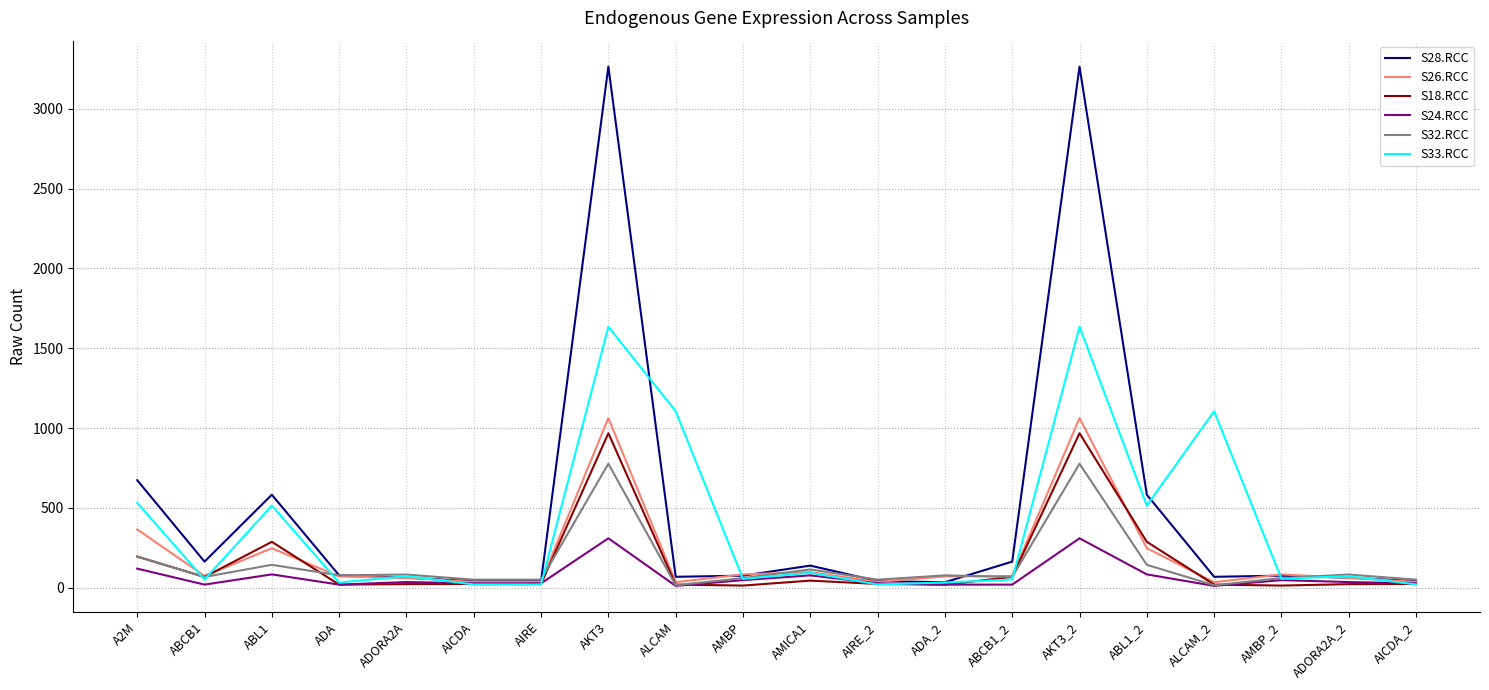

Which series has the largest range (max minus min)?

S28.RCC